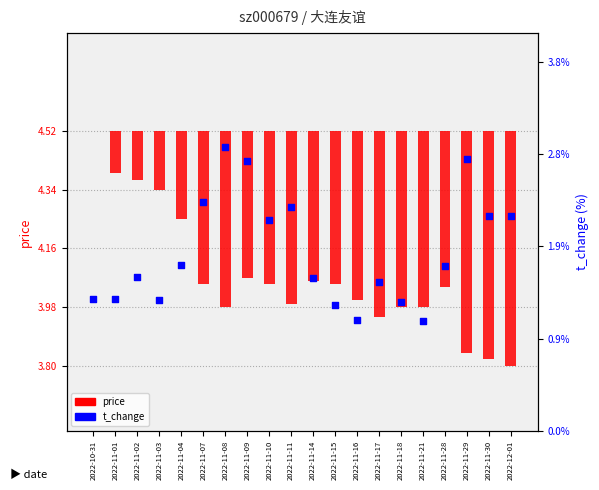

Is the value of t_change at 2022-11-29 greater than the value of price at 2022-11-11?

Yes